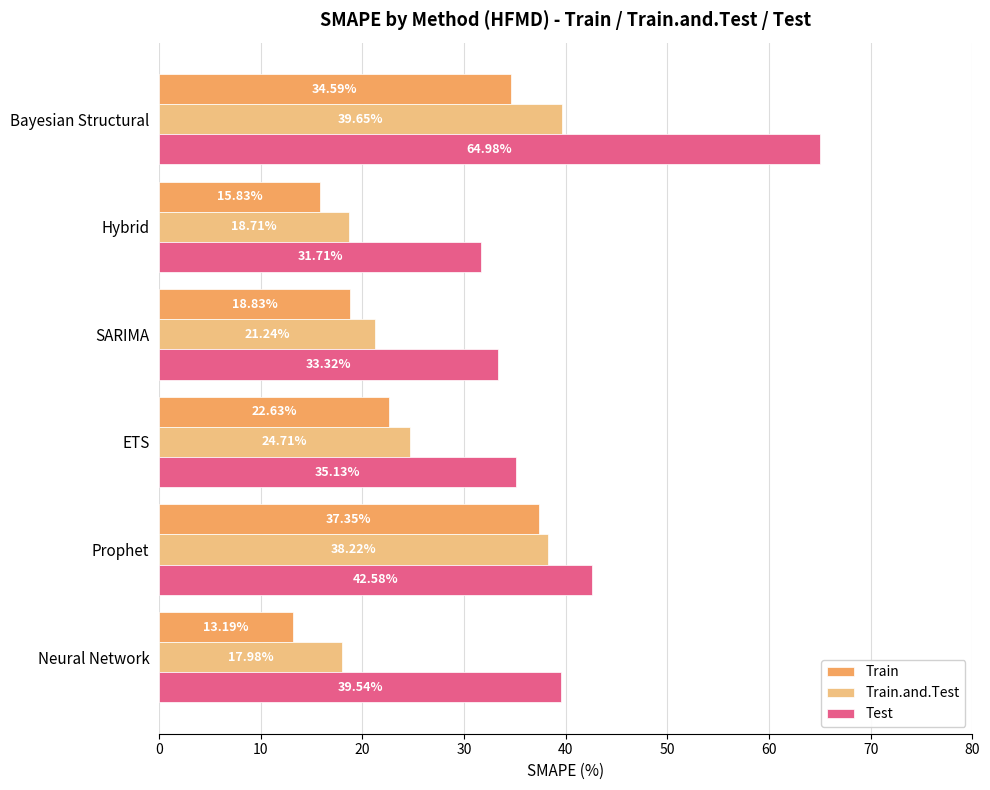

What are all the series names shown in the legend?

Train, Train.and.Test, Test